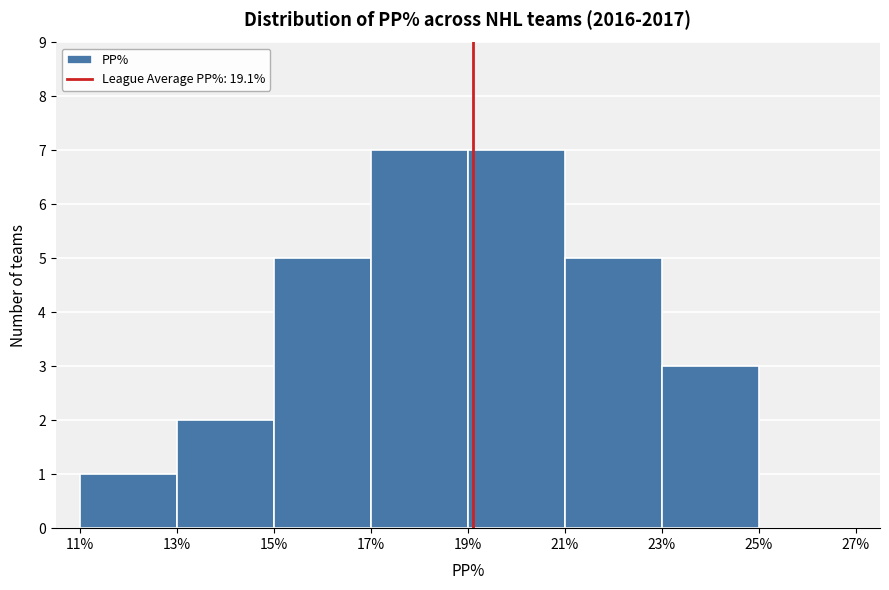

What is the height of the bar covering 19% to 21% on the x-axis? The values are not printed on the chart, so give them approximately, as read against the axis.

7